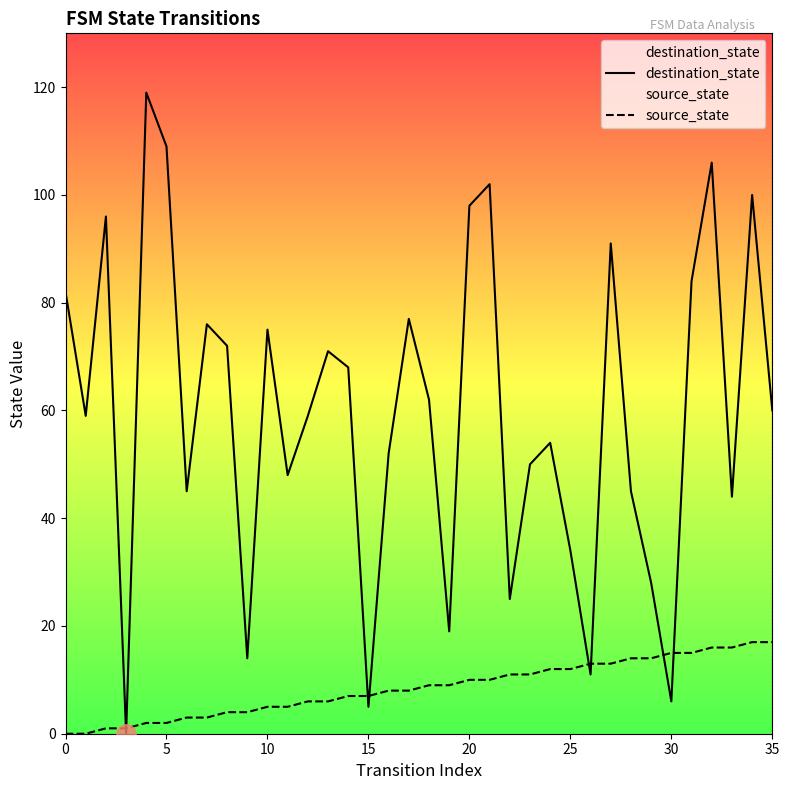

Read the destination_state value at 13, to the nearest 10.

70